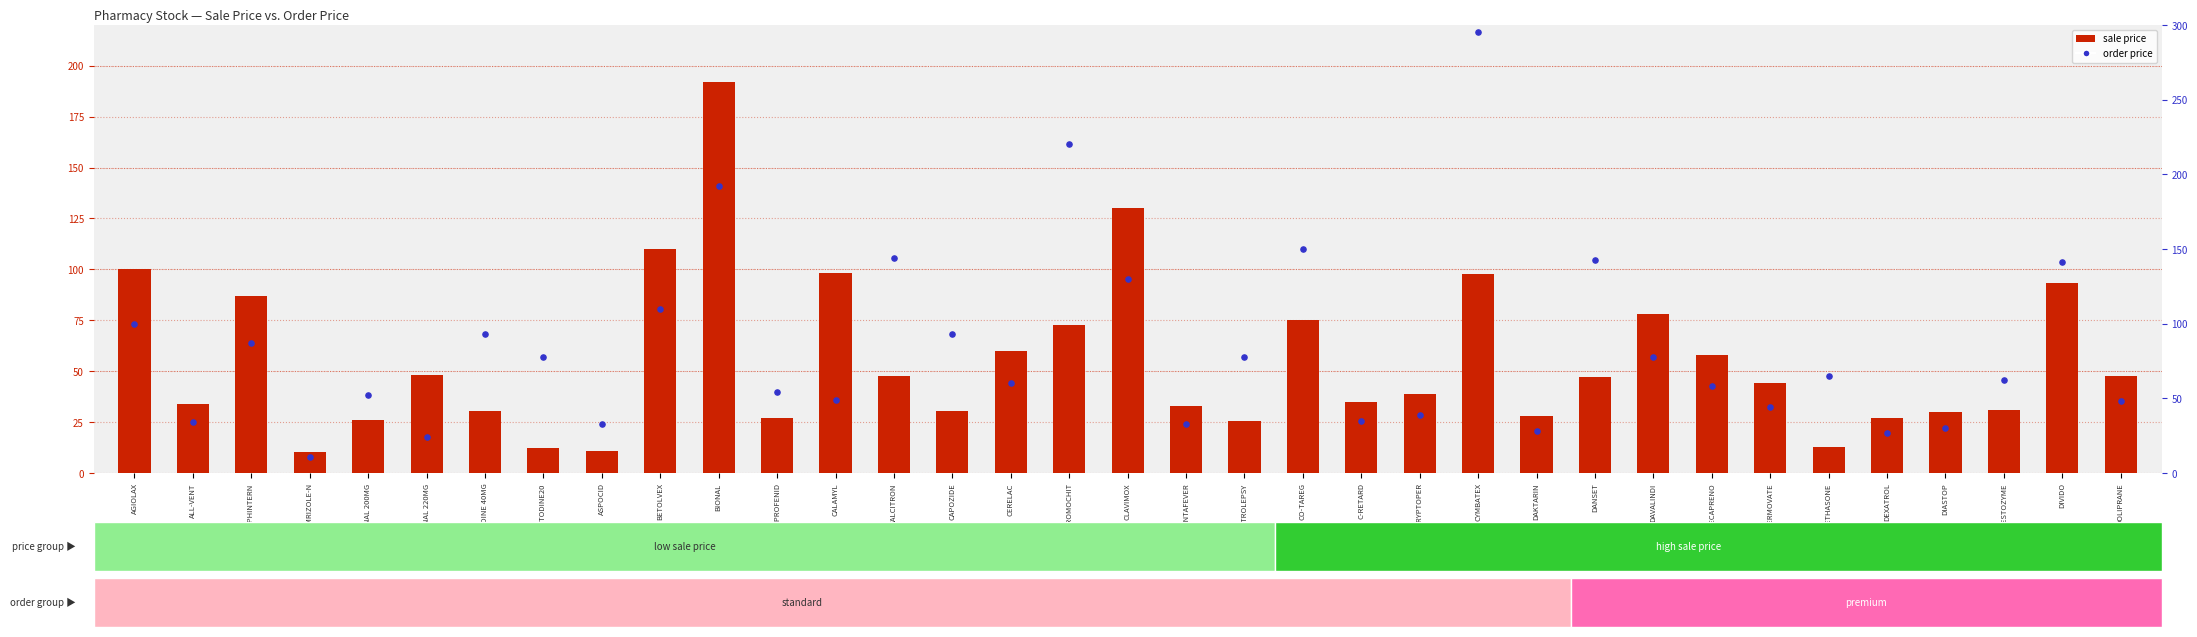

What are all the series names shown in the legend?

sale price, order price